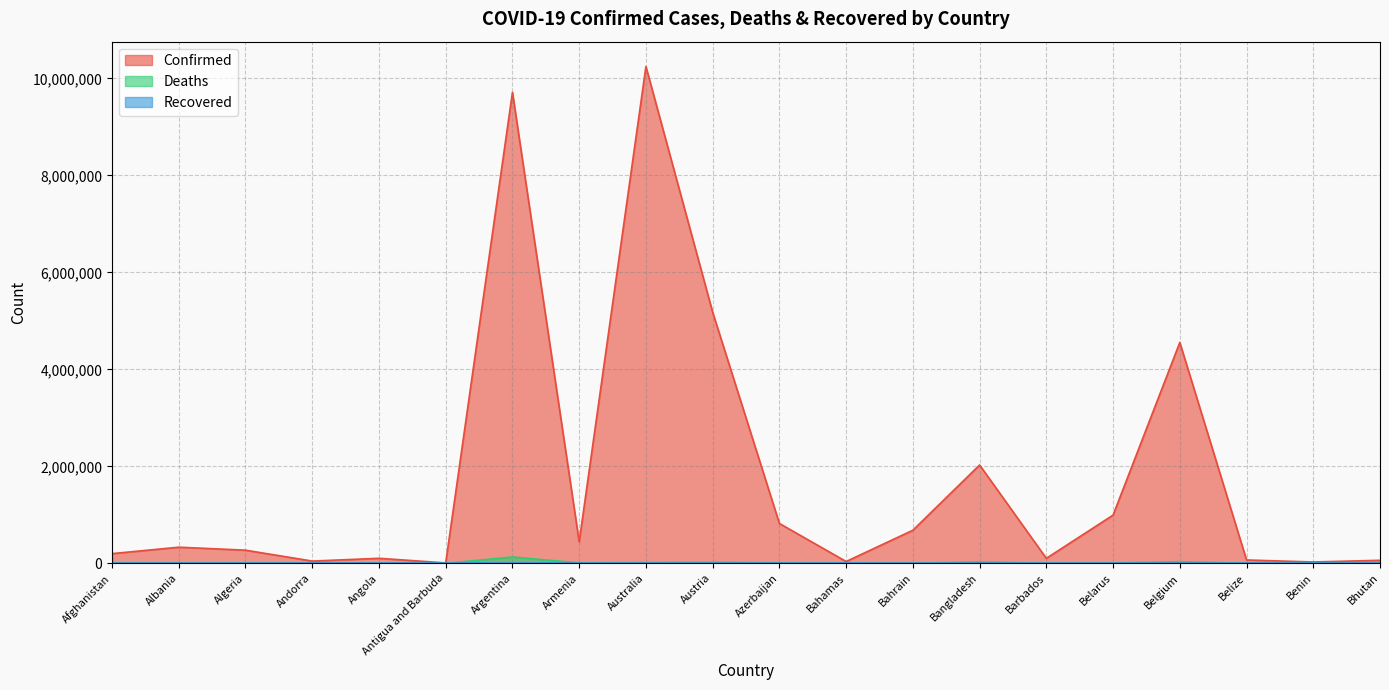

What is the total value across all series at Bangladesh?

2056279